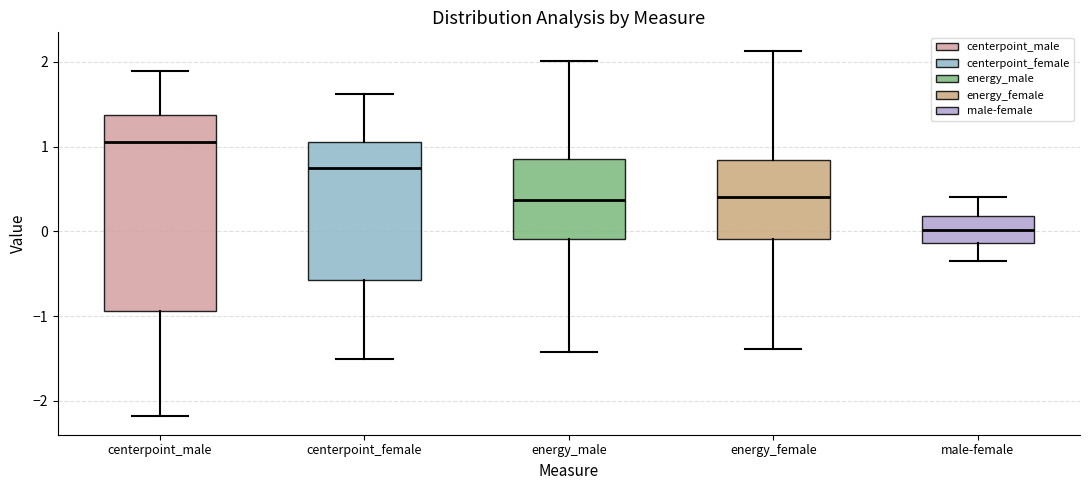

Reading left to right, transcribe this box plot: for each box, give where its median line is, the range the box spans, and where its two whiskers end, as read against the y-axis. The values are not printed on the chart, so give them approximately, as read against the axis.

centerpoint_male: median 1.1, box -0.9 to 1.4, whiskers -2.2 to 1.9
centerpoint_female: median 0.8, box -0.6 to 1.1, whiskers -1.5 to 1.6
energy_male: median 0.4, box -0.1 to 0.9, whiskers -1.4 to 2.0
energy_female: median 0.4, box -0.1 to 0.8, whiskers -1.4 to 2.1
male-female: median 0.0, box -0.1 to 0.2, whiskers -0.3 to 0.4